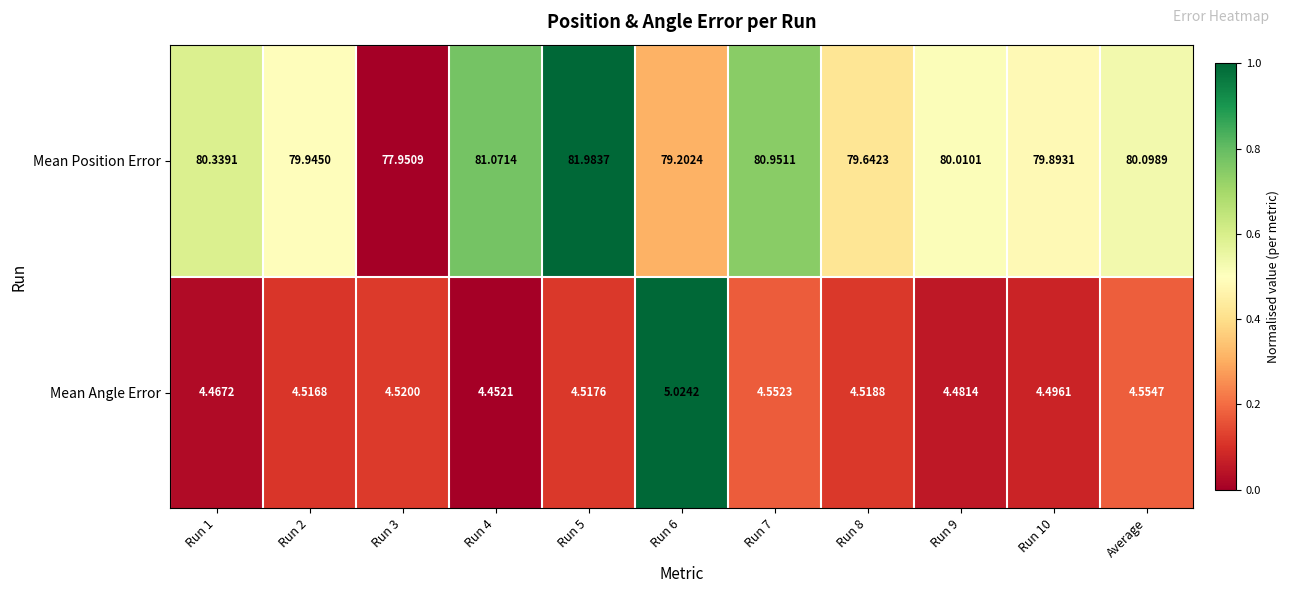

Rank the series at Run 10 from highest to lowest value.

Mean Position Error, Mean Angle Error